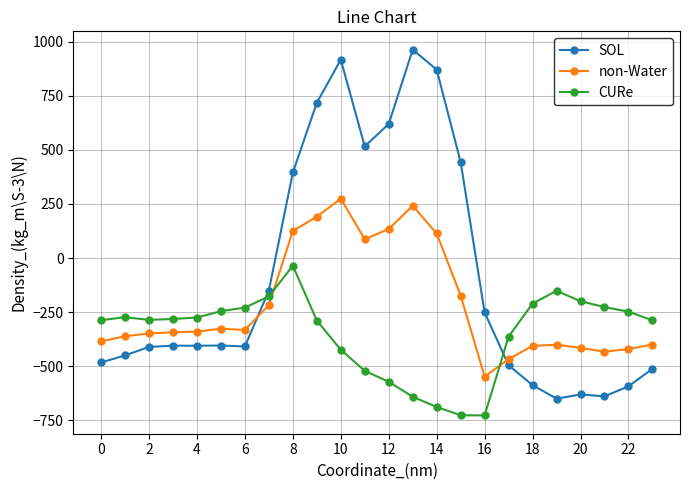

Which series ends up on top after the final intersection of SOL and CURe?

CURe